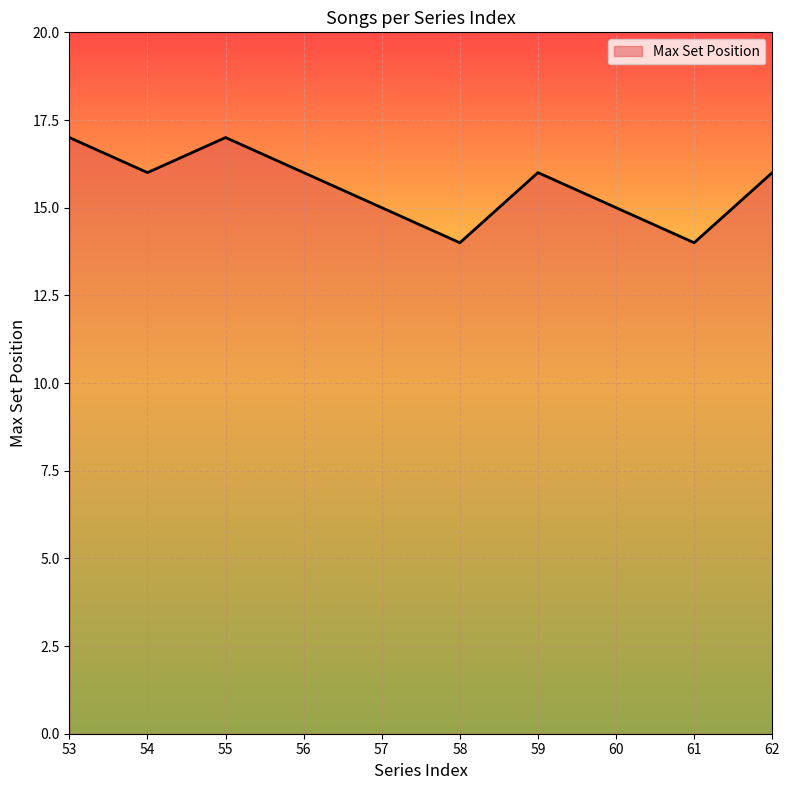

Between 53 and 54, which is larger?

53